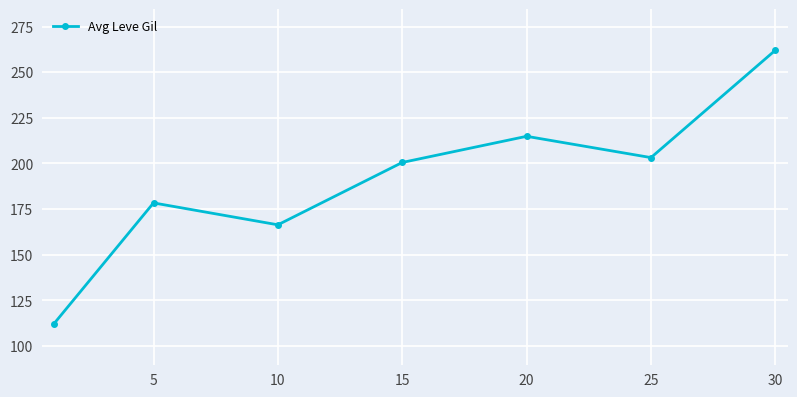

What is the sum of all values?

1337.3